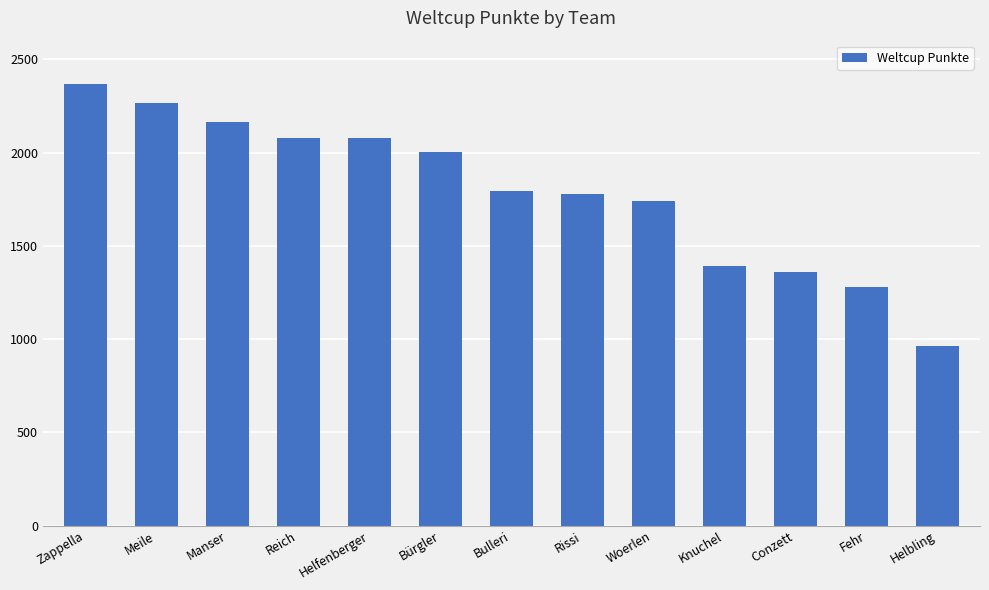

What is the label of the 9th bar from the right?

Helfenberger